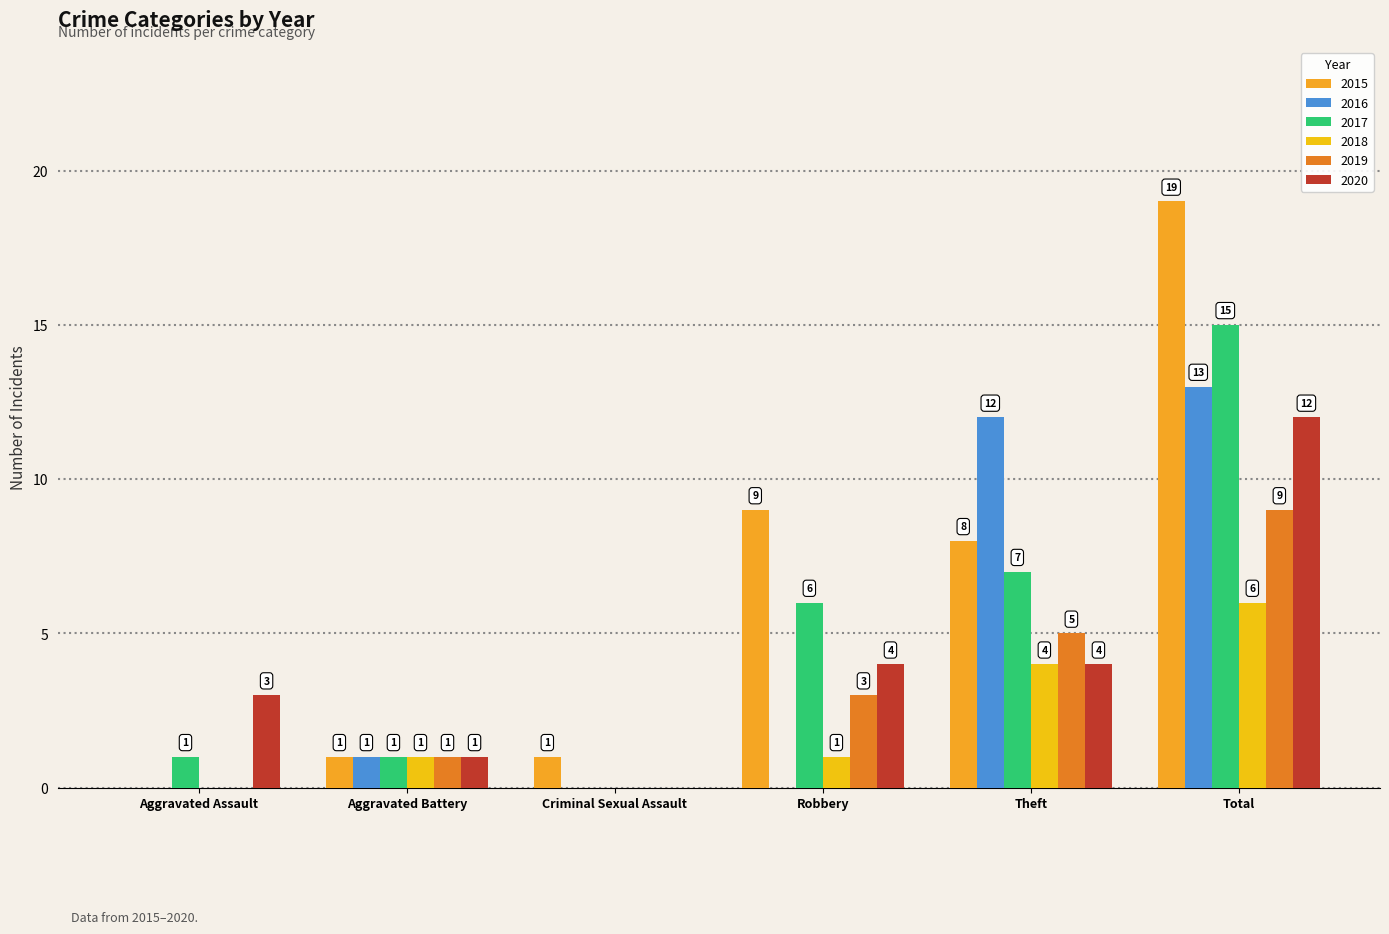

Reading left to right, extract all data points from this chart.

2015: 0	1	1	9	8	19
2016: 0	1	0	0	12	13
2017: 1	1	0	6	7	15
2018: 0	1	0	1	4	6
2019: 0	1	0	3	5	9
2020: 3	1	0	4	4	12